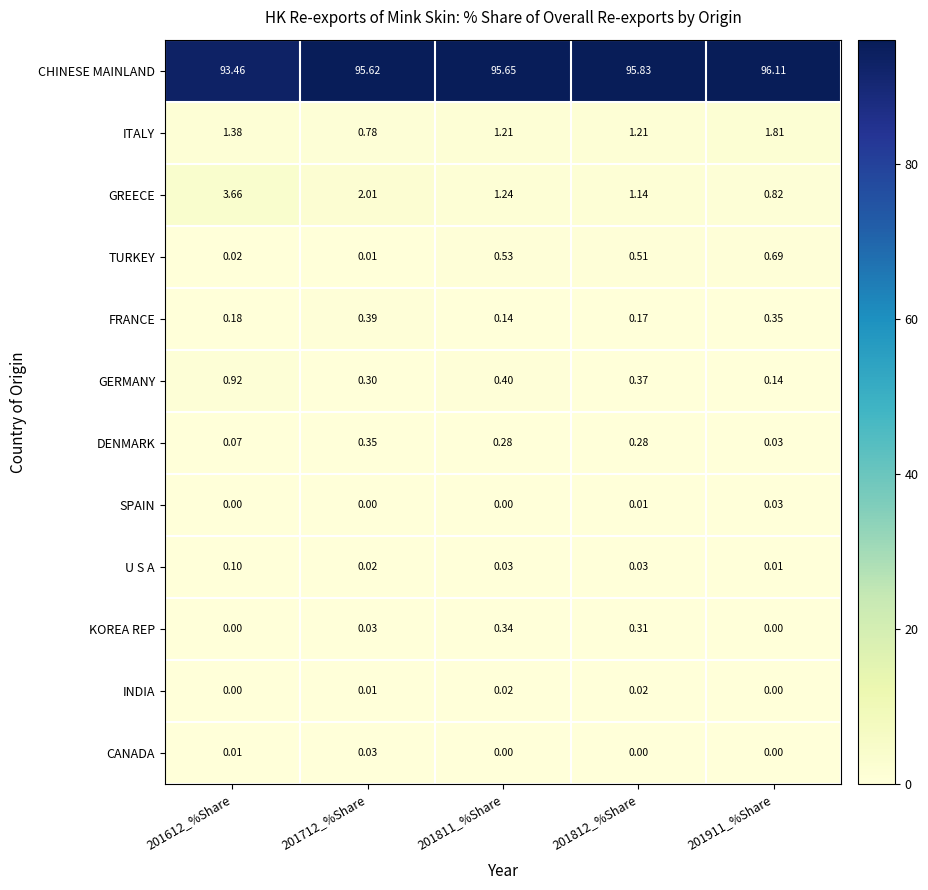

Which series has the largest range (max minus min)?

GREECE